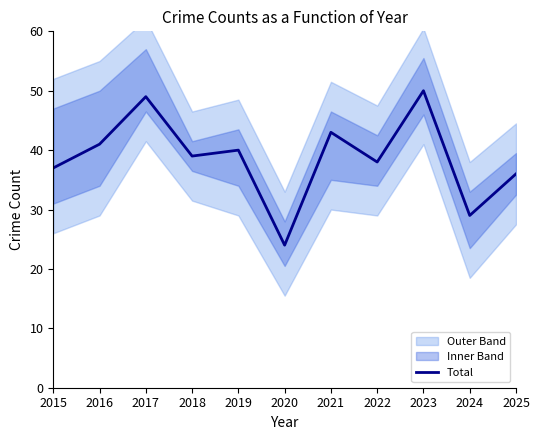

What is the change in value from 2019 to 2023?

+10